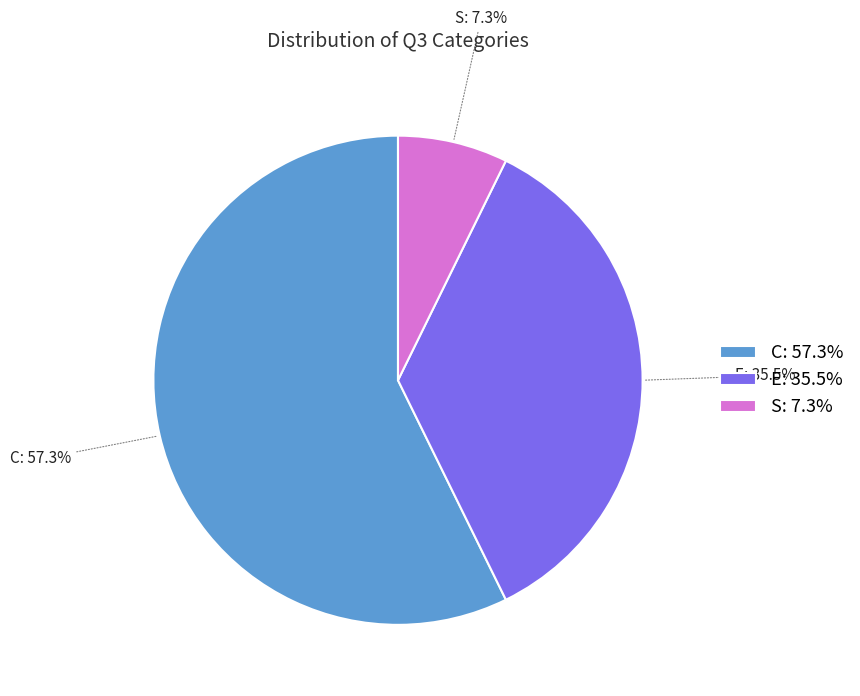

Is it true that C is 64% of the pie?

False